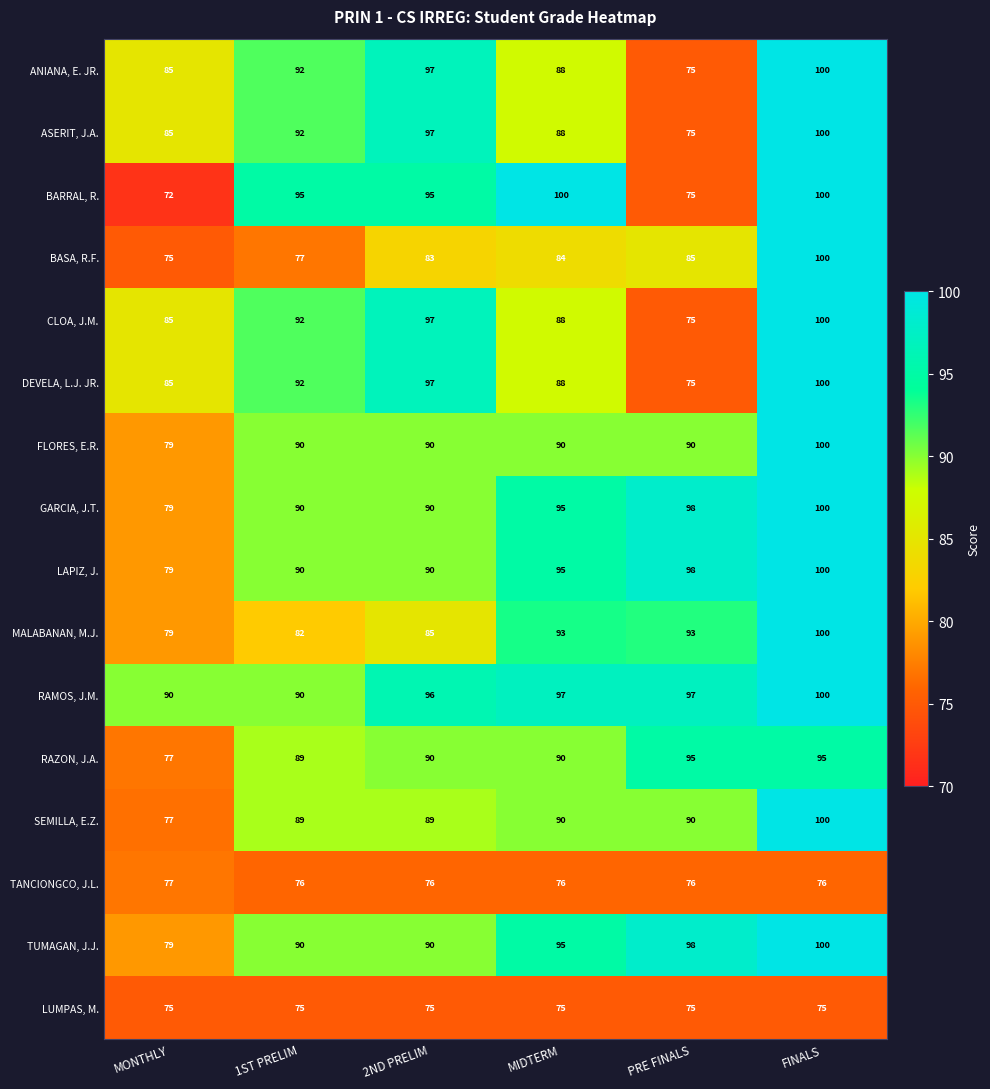

Is it true that RAZON, J.A. equals 89 at 1ST PRELIM?

True